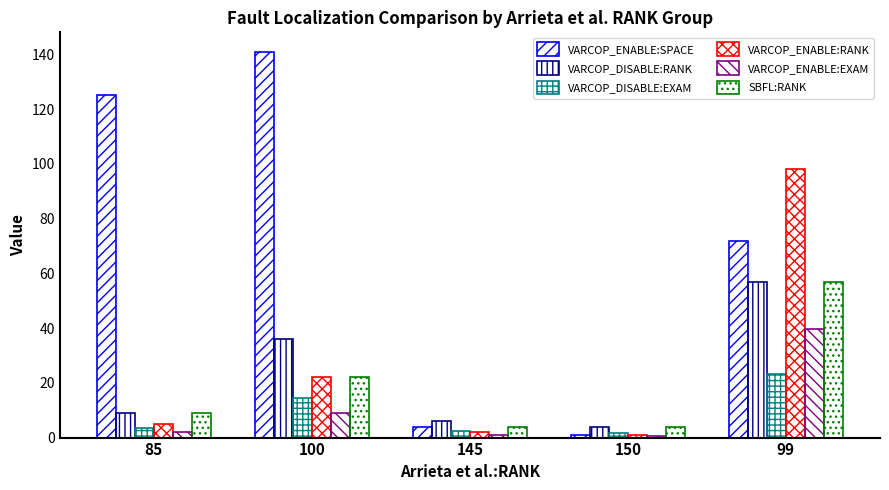

How many groups of bars are there?

5